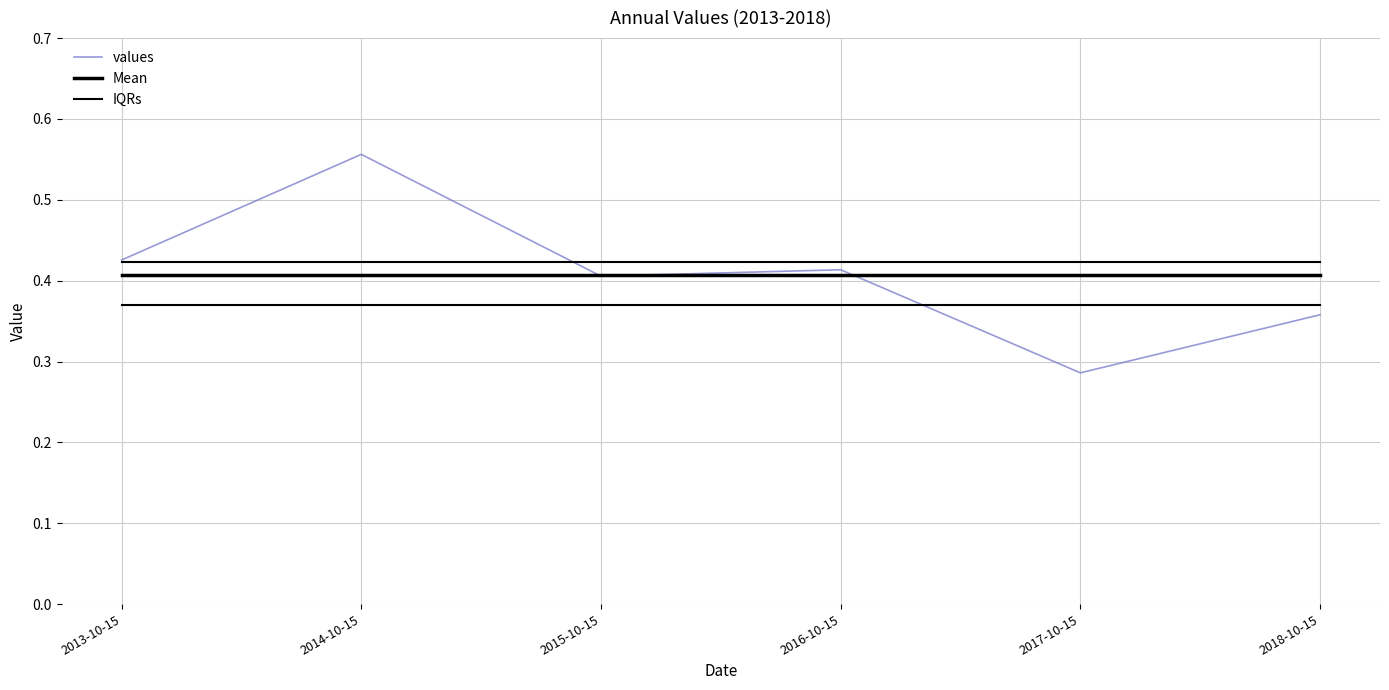

At which category does the chart reach its peak across all series?

2014-10-15